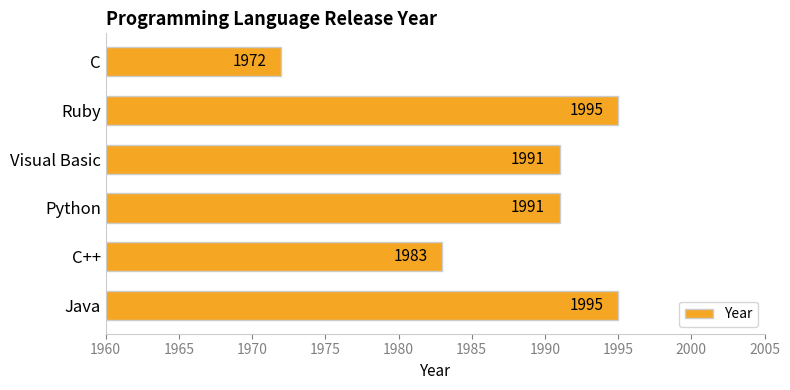

The value at Visual Basic is 2992. True or false?

False